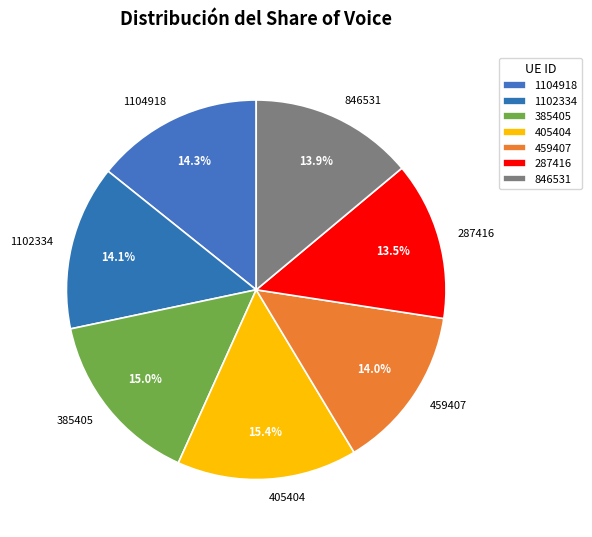

What percentage is NOT represented by 1104918?

85.7%